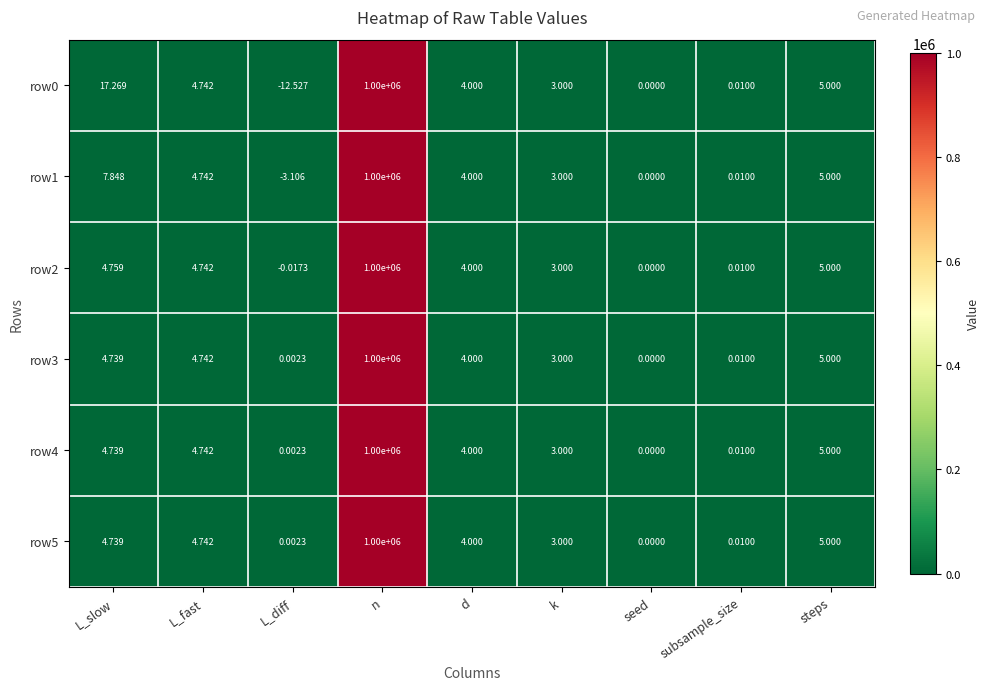

At which label does row4 reach its minimum?

seed